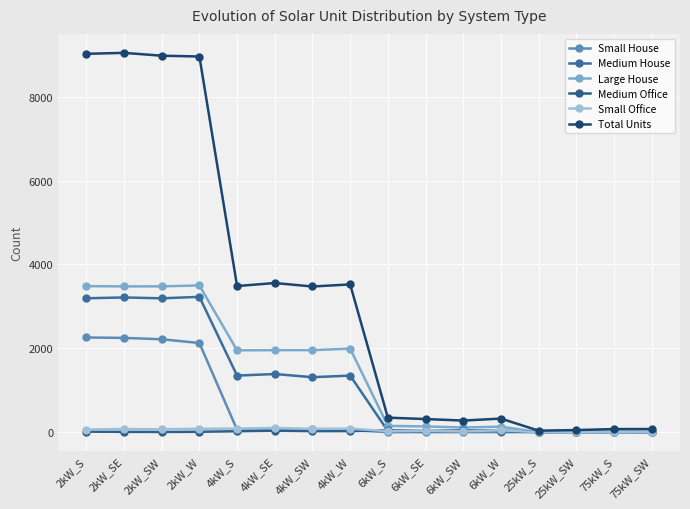

How many distinct data groups are displayed?

6